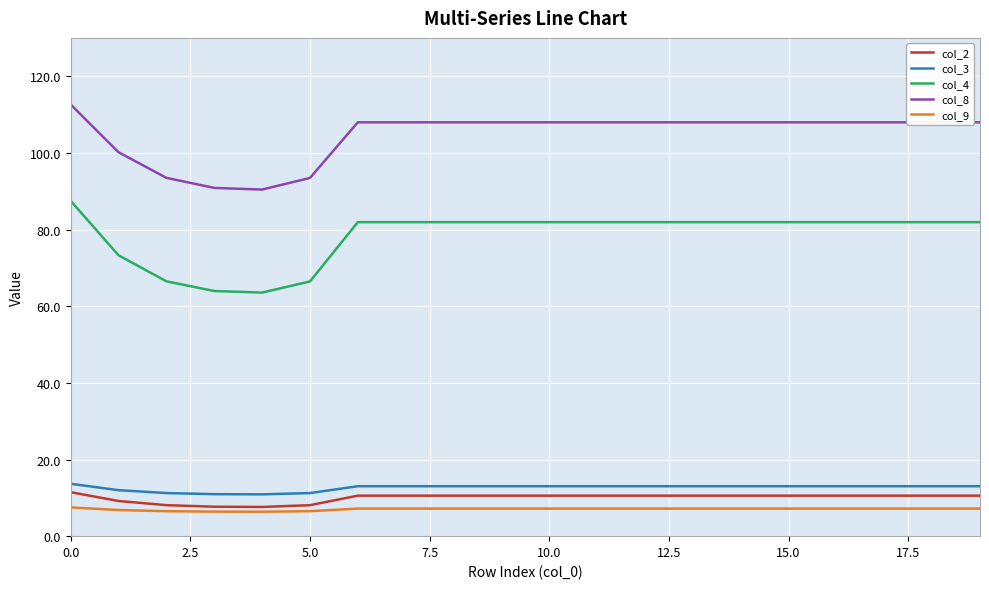

What is the difference between the maximum and minimum values in the col_3 series?

2.8